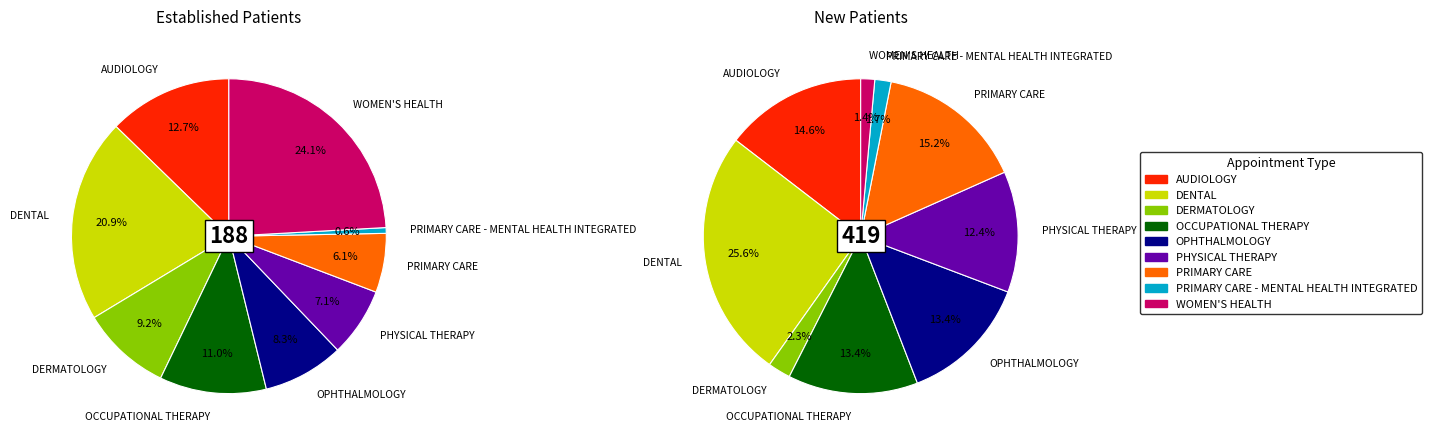

Between AUDIOLOGY and WOMEN'S HEALTH, which is larger?

WOMEN'S HEALTH